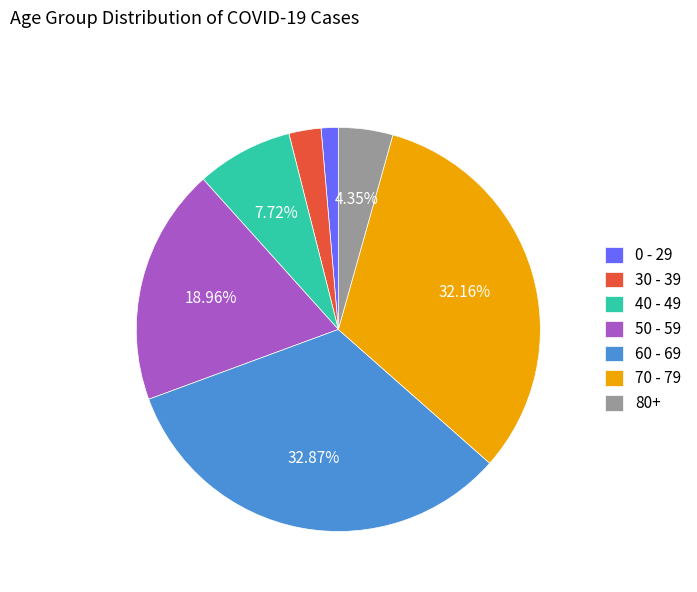

Rank the categories by value from lowest to highest.

0 - 29, 30 - 39, 80+, 40 - 49, 50 - 59, 70 - 79, 60 - 69